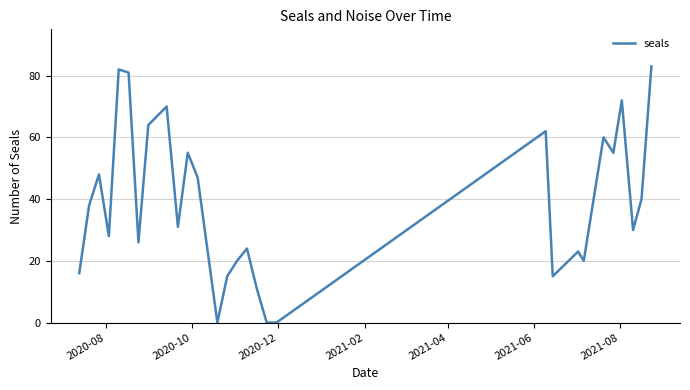

What is the difference between the maximum and minimum values?

83